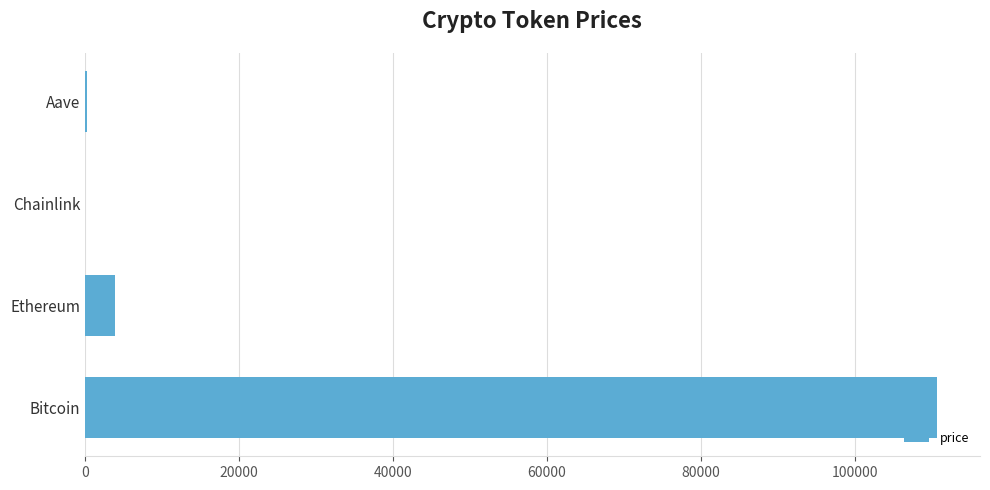

At which label is the value closest to 55374?

Ethereum